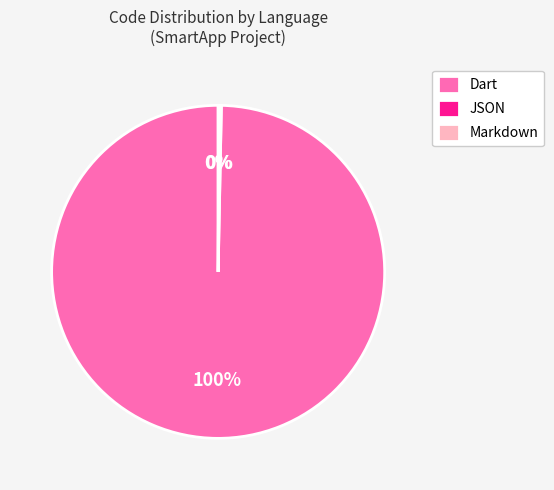

What is the largest slice in the pie chart?

Dart